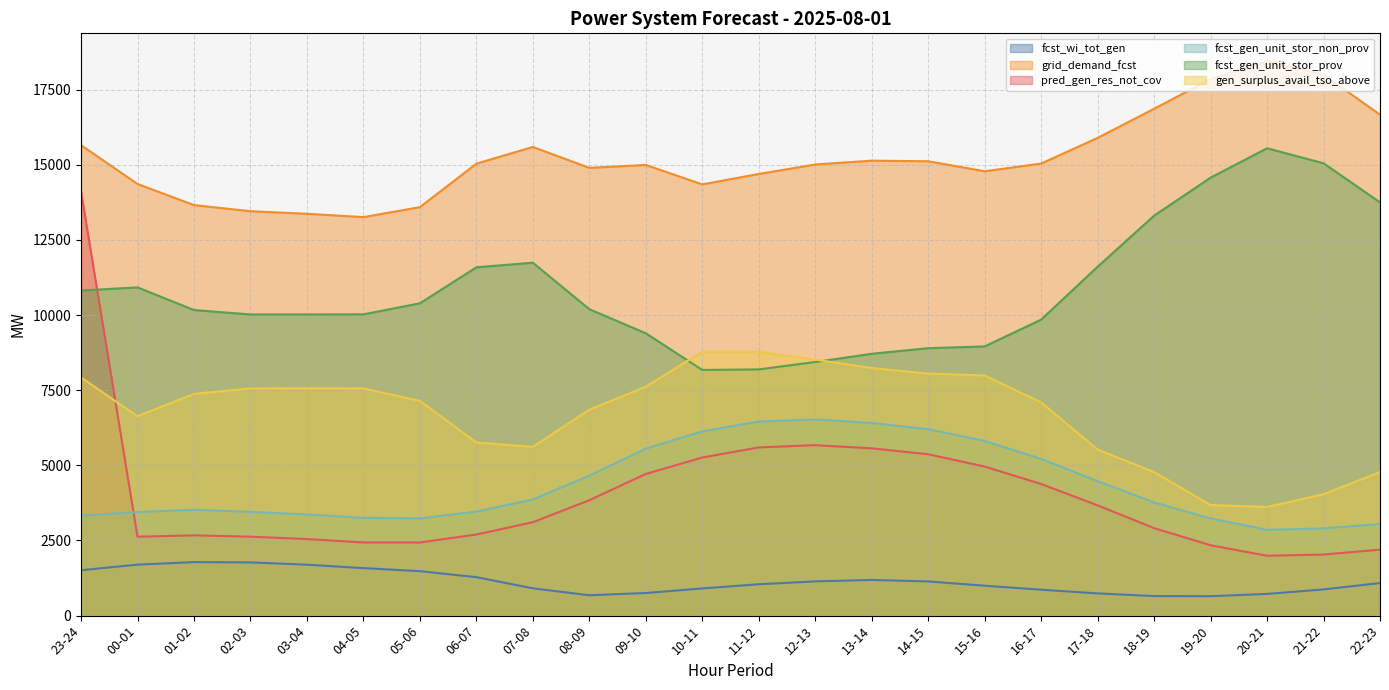

What is the value of the grid_demand_fcst point at the 19th from the left?

15896